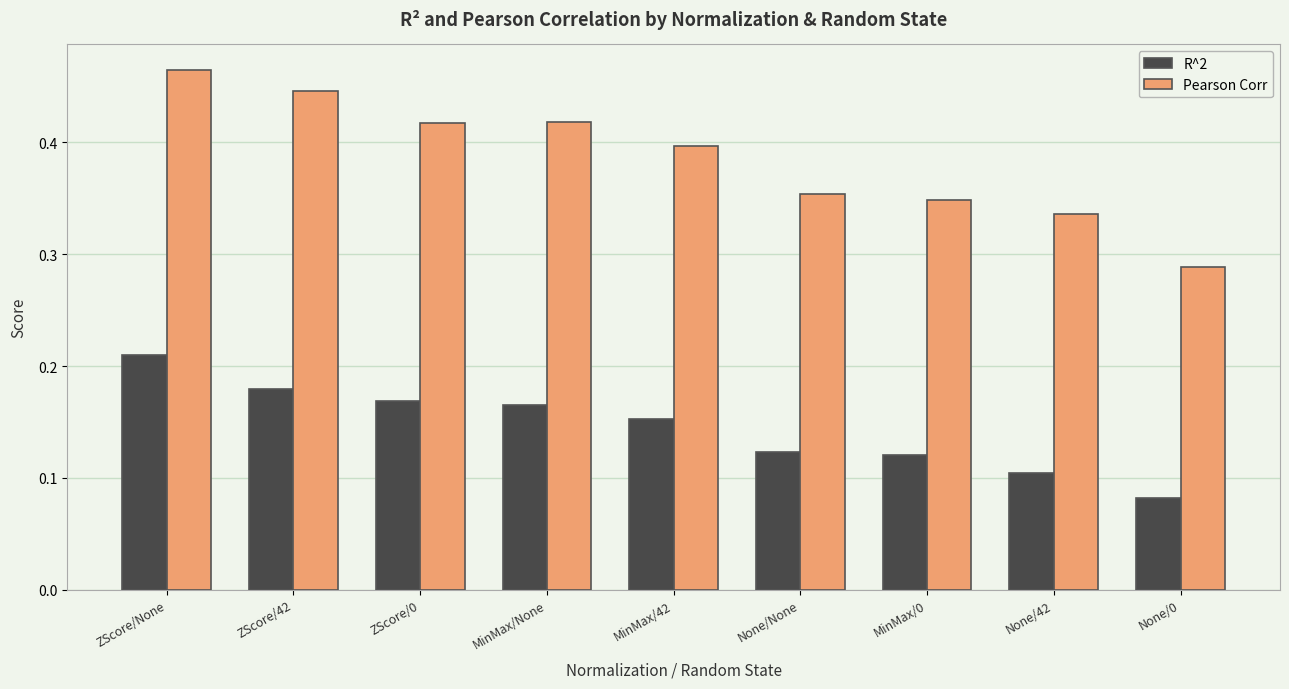

Is it true that Pearson Corr equals 0.1 at None/0?

False